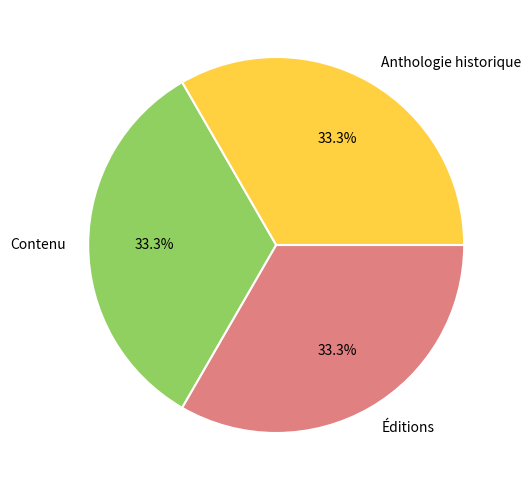

Combined, what portion of the pie is Contenu and Anthologie historique?

66.7%